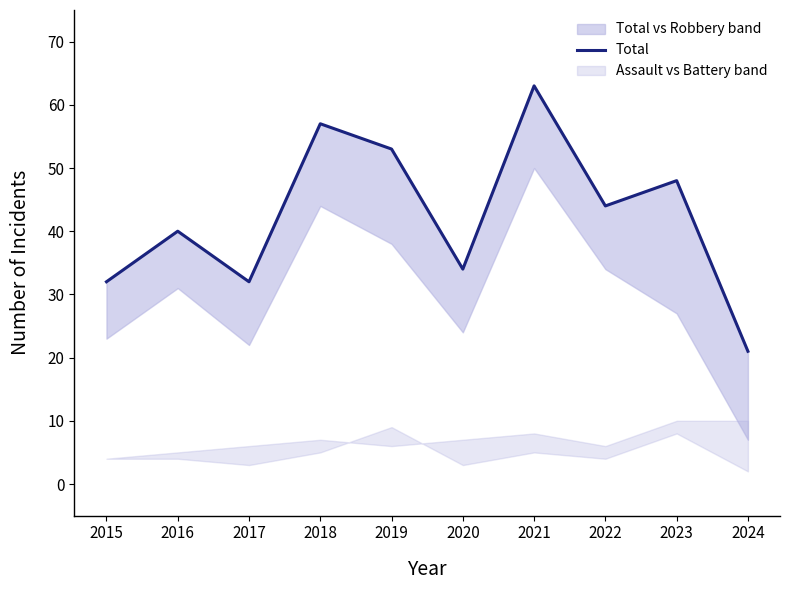

Which category has the highest value across all series?

2021